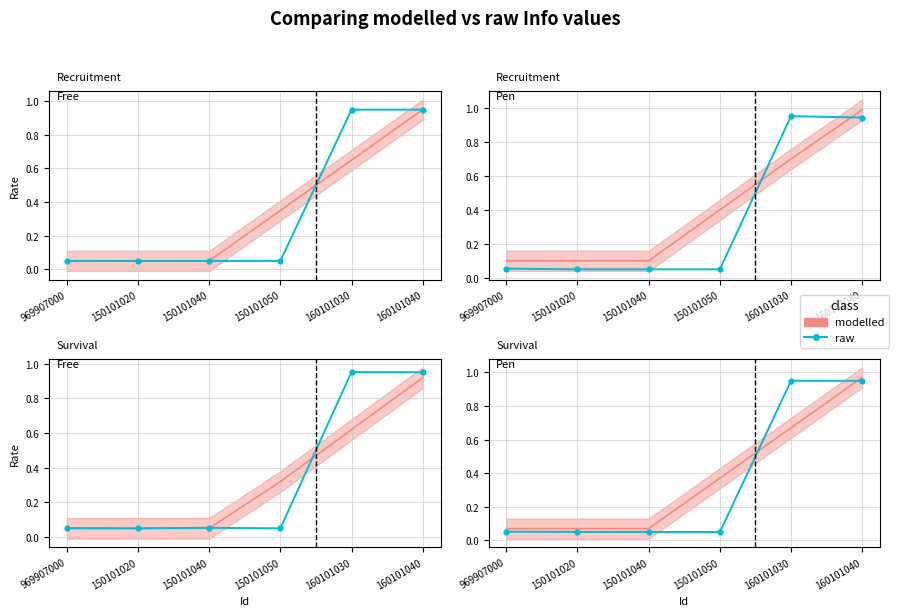

What is the label of the 4th point from the left?

150101050